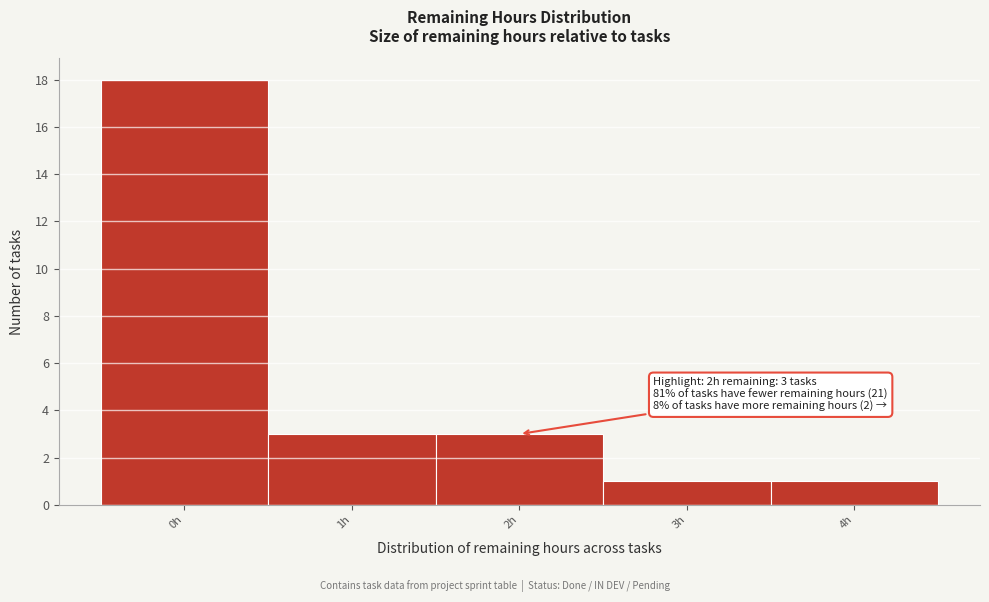

Which range on the x-axis has the tallest bar?

-0.5 to 0.5